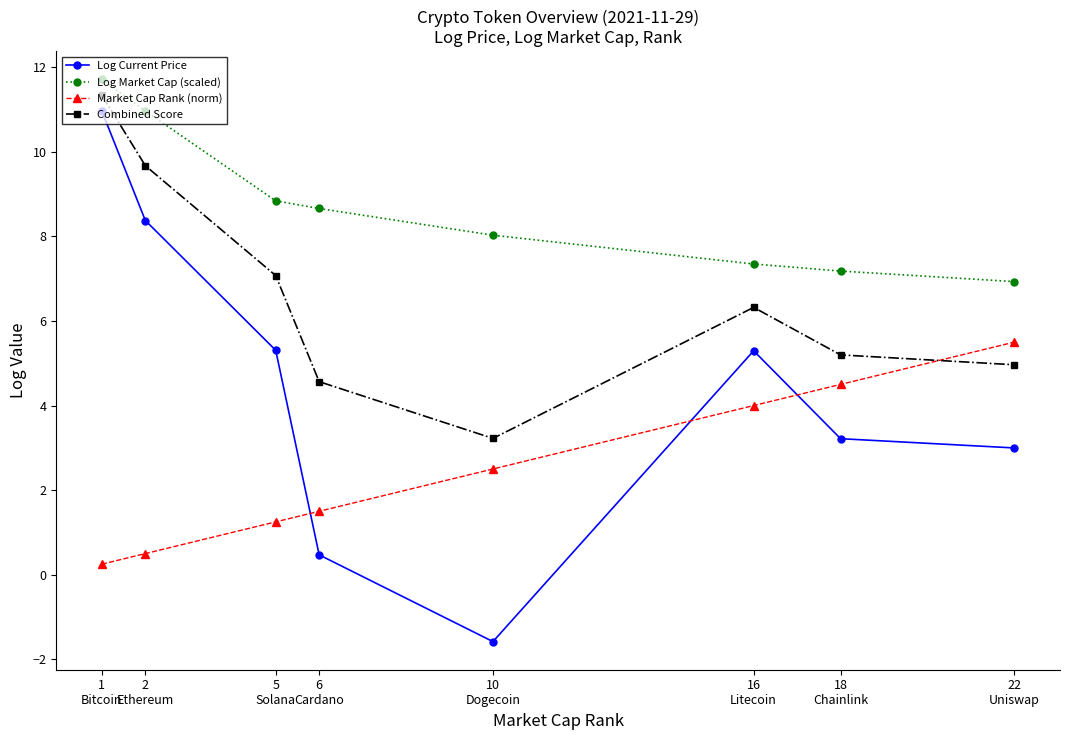

What is the highest value of the Log Current Price series?

11.0